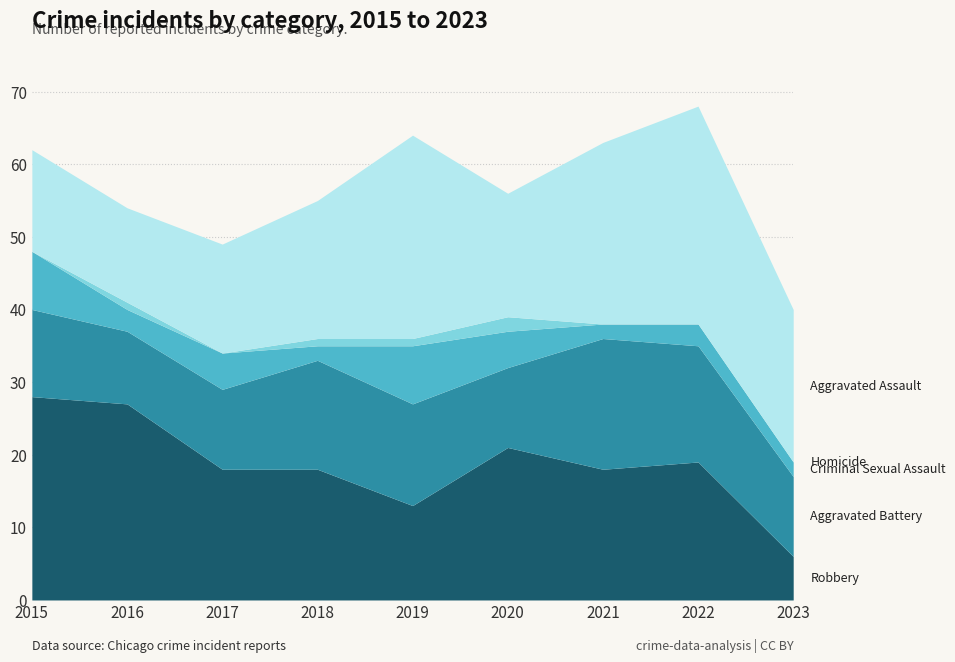

Between 2016 and 2020, which series saw the biggest shift?

Robbery